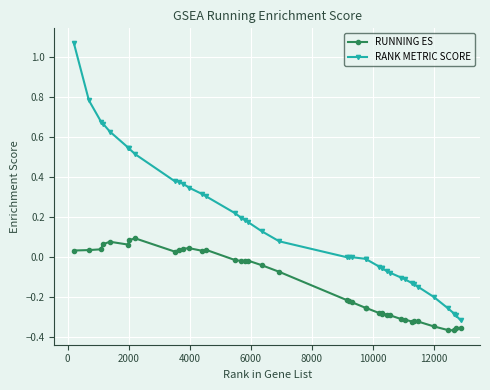

True or false: RANK METRIC SCORE and RUNNING ES cross at least once.

False